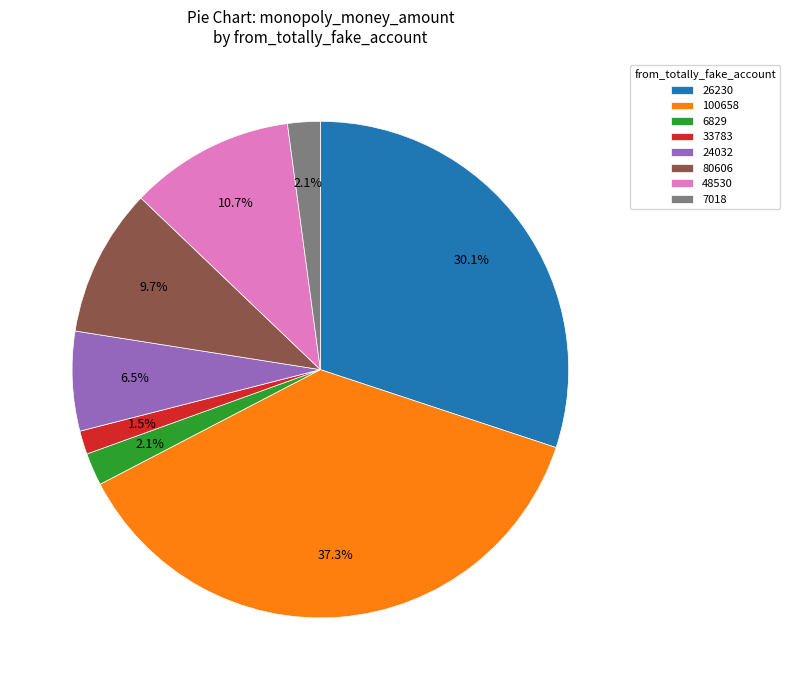

What is the smallest slice in the pie chart?

33783